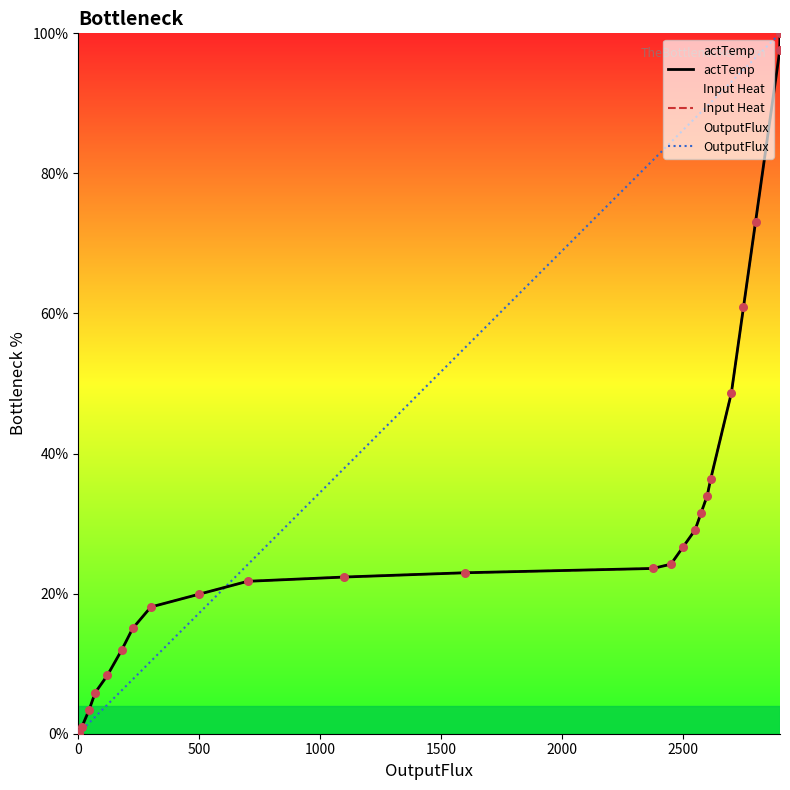

Is the value of actTemp at 10 greater than the value of Input Heat at 14?

No